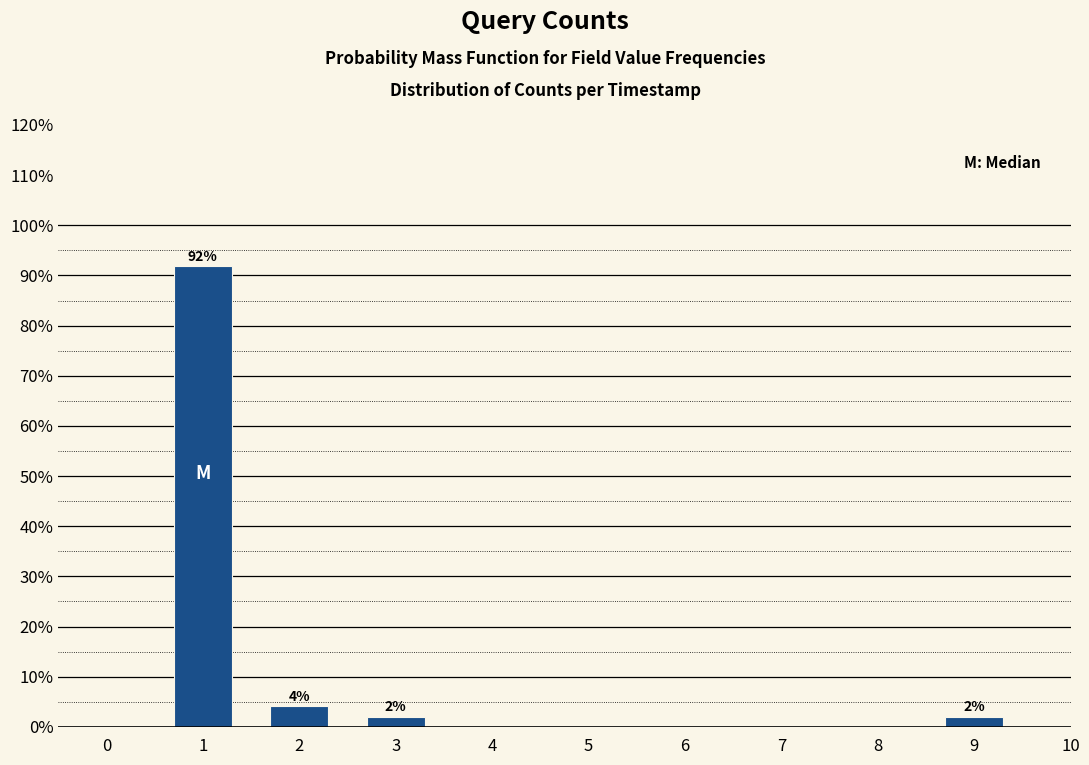

Read the value at 1.

91.8